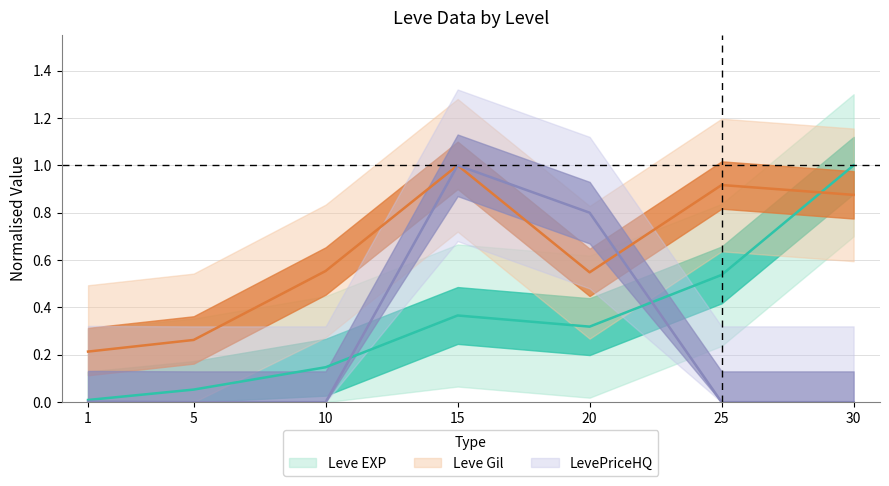

What is the sum of all Leve EXP values?

2.4